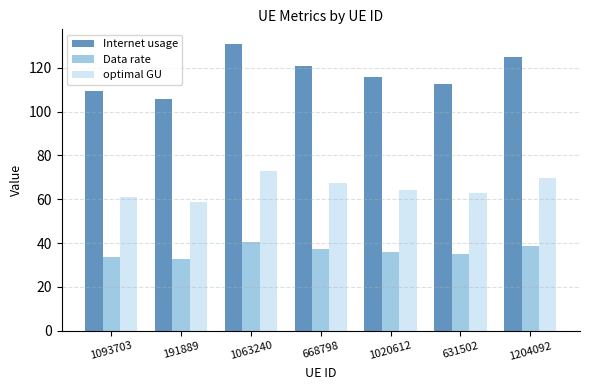

Which category has the lowest value in the optimal GU series?

191889